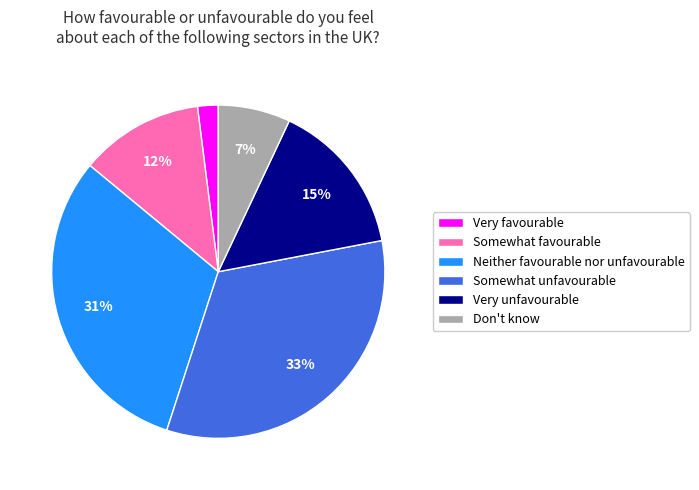

What percentage is the Neither favourable nor unfavourable slice, to the nearest percent?

31%